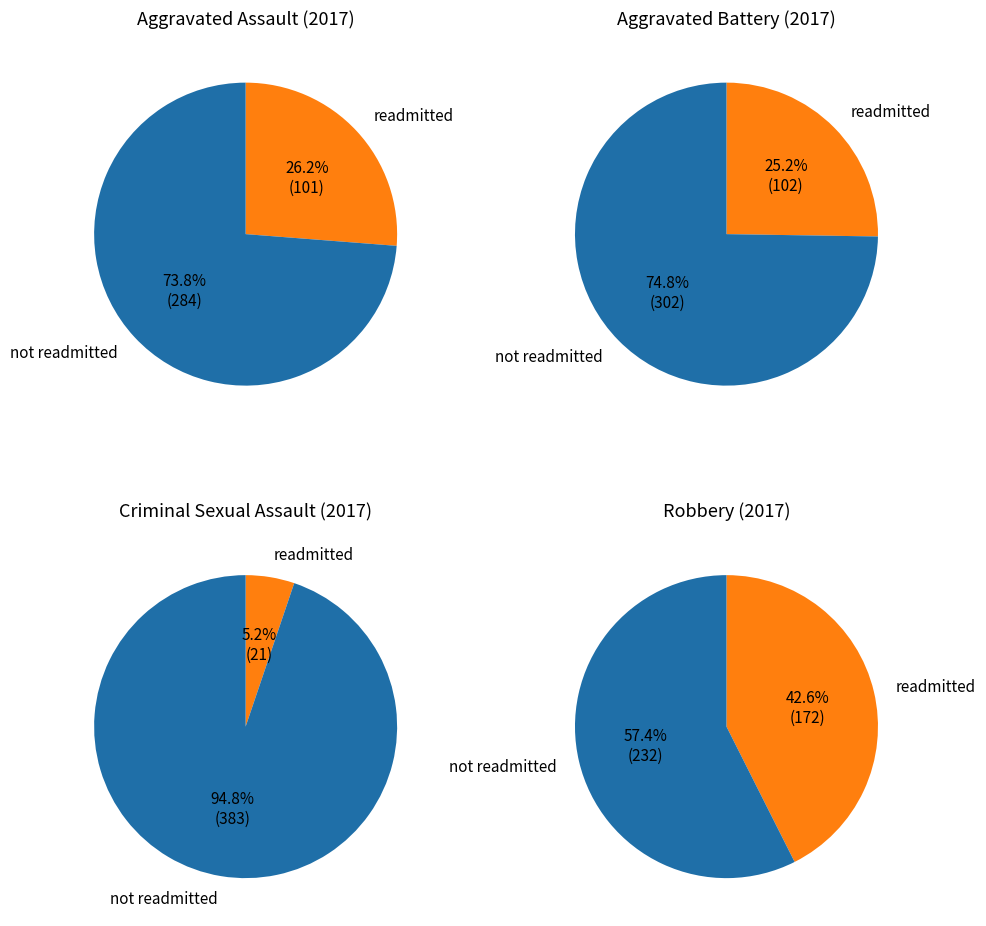

What is the change in value from Criminal Sexual Assault to Robbery?

+151